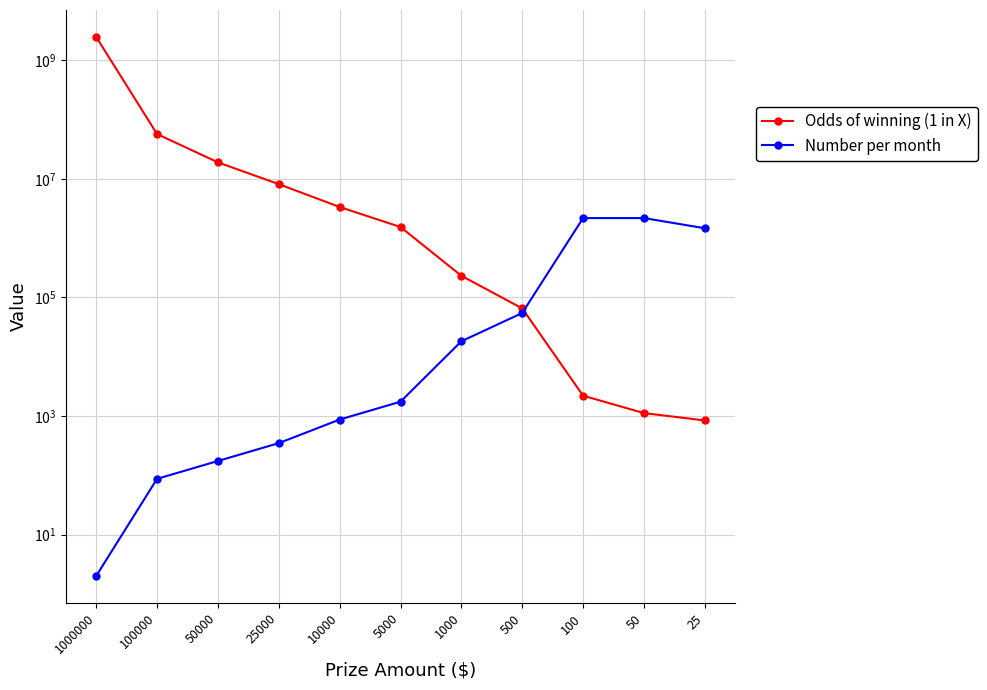

What is the difference between the second highest and second lowest values in the Odds of winning (1 in X) series?

57058503